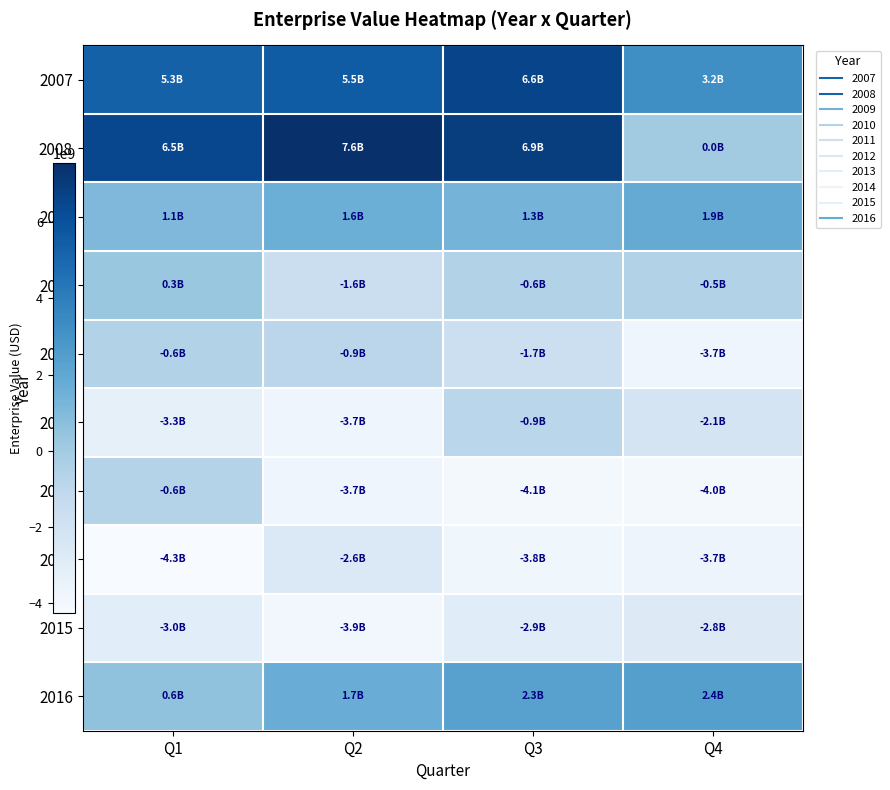

Reading left to right, what are all the values shown in this chart?

2007: Q1=5325939750.0	Q2=5540647801.3	Q3=6626393998.7	Q4=3243024250.0
2008: Q1=6464630151.3	Q2=7556392750.0	Q3=6912870371.5	Q4=8699250.0
2009: Q1=1056584150.0	Q2=1625357585.0	Q3=1347561550.0	Q4=1858982200.0
2010: Q1=329293351.3	Q2=-1590065000.0	Q3=-575929248.7	Q4=-519728700.0
2011: Q1=-570462750.0	Q2=-903680300.0	Q3=-1693338401.3	Q4=-3716743401.3
2012: Q1=-3254332750.0	Q2=-3703956000.0	Q3=-860674766.2	Q4=-2144041448.7
2013: Q1=-630827900.0	Q2=-3708863150.0	Q3=-4064435000.0	Q4=-3986363204.5
2014: Q1=-4255754001.3	Q2=-2631634129.8	Q3=-3815843750.0	Q4=-3679981051.3
2015: Q1=-2966436750.0	Q2=-3892081700.0	Q3=-2915581300.0	Q4=-2762337850.0
2016: Q1=561722200.0	Q2=1732333451.3	Q3=2316275551.3	Q4=2401626538.7